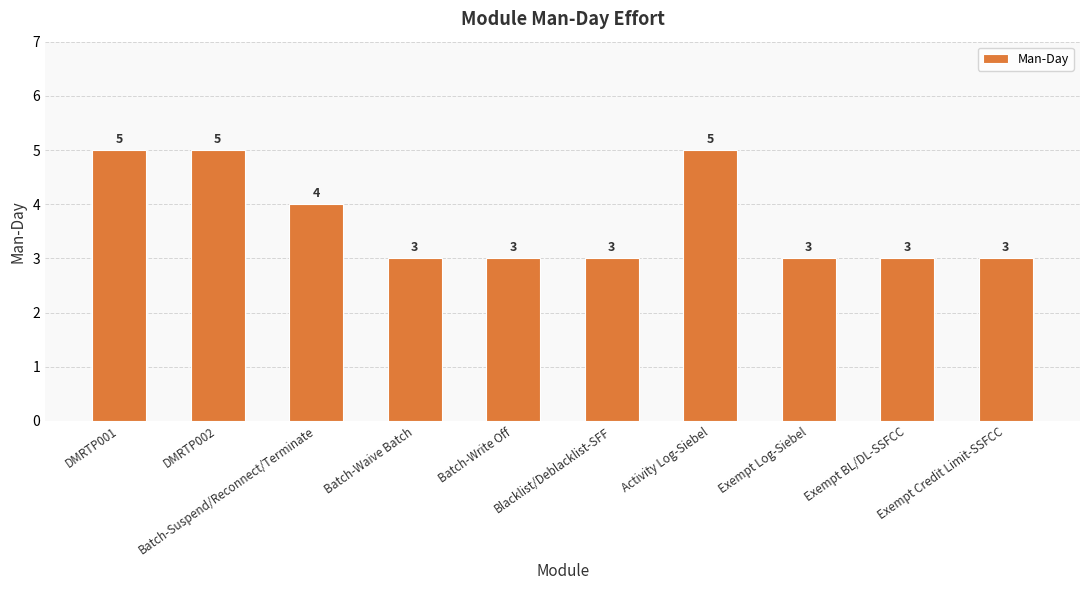

At which label is the value closest to 4?

Batch-Suspend/Reconnect/Terminate